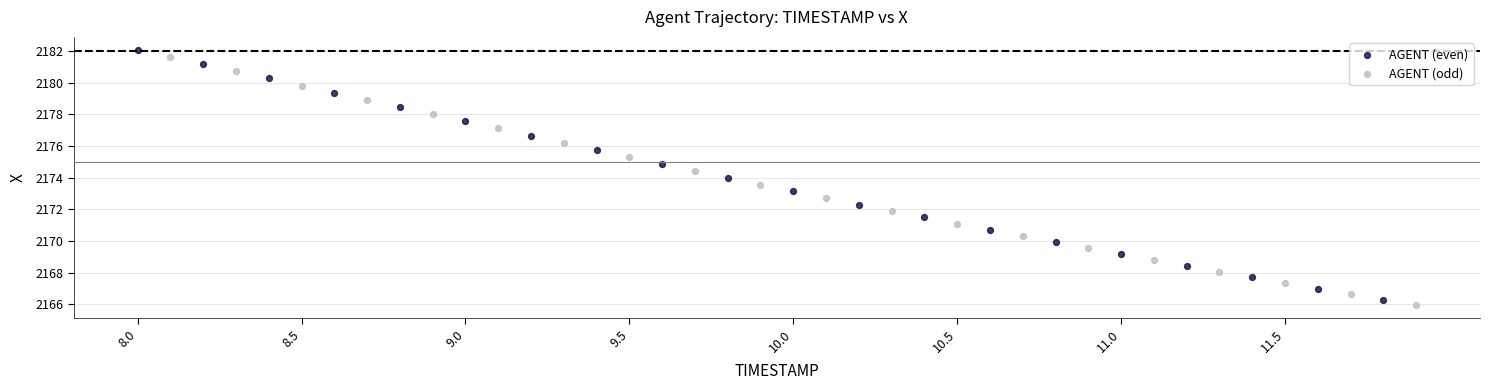

Which series has the widest spread of Y values?

AGENT (even)